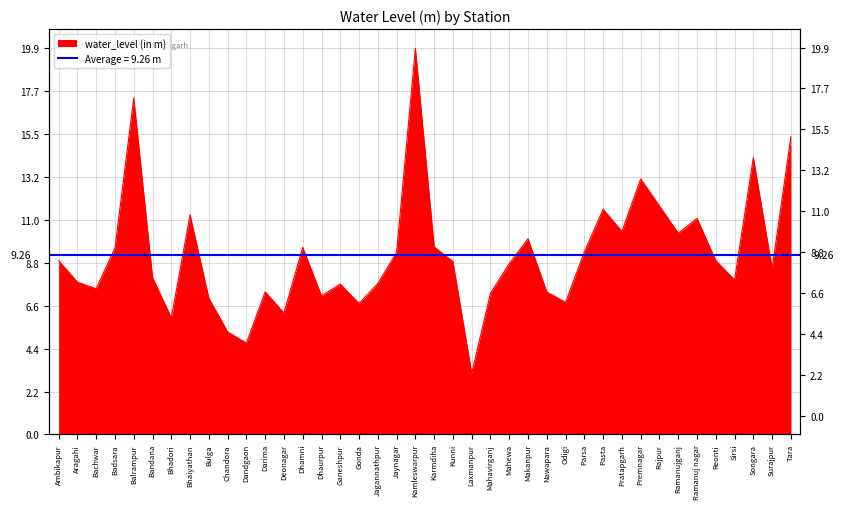

Which category has the highest value across all series?

Kamleswarpur